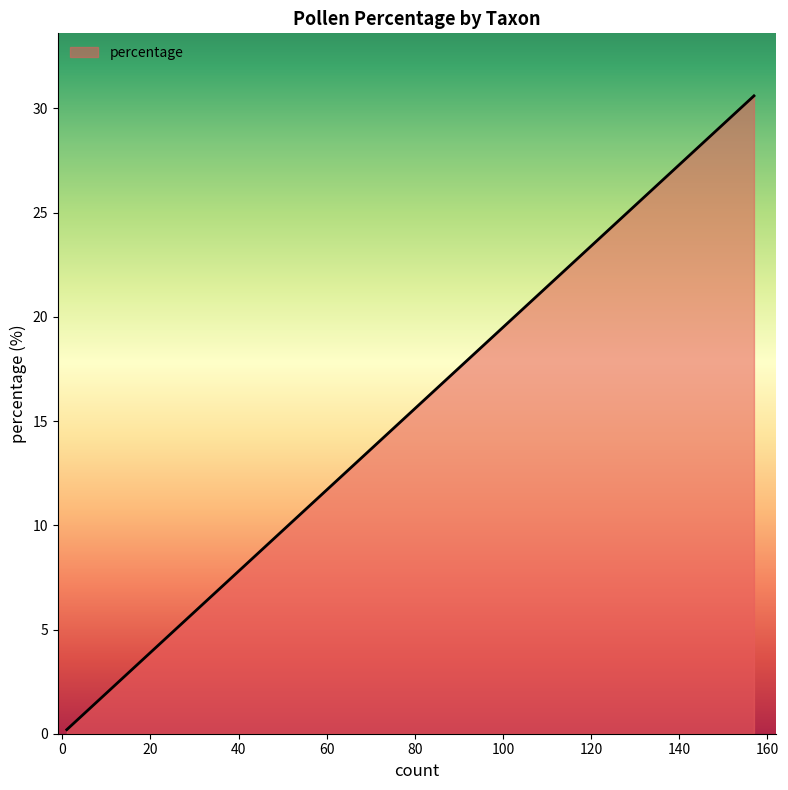

The chart shows a value of 1.9 at Ericaceae. True or false?

True